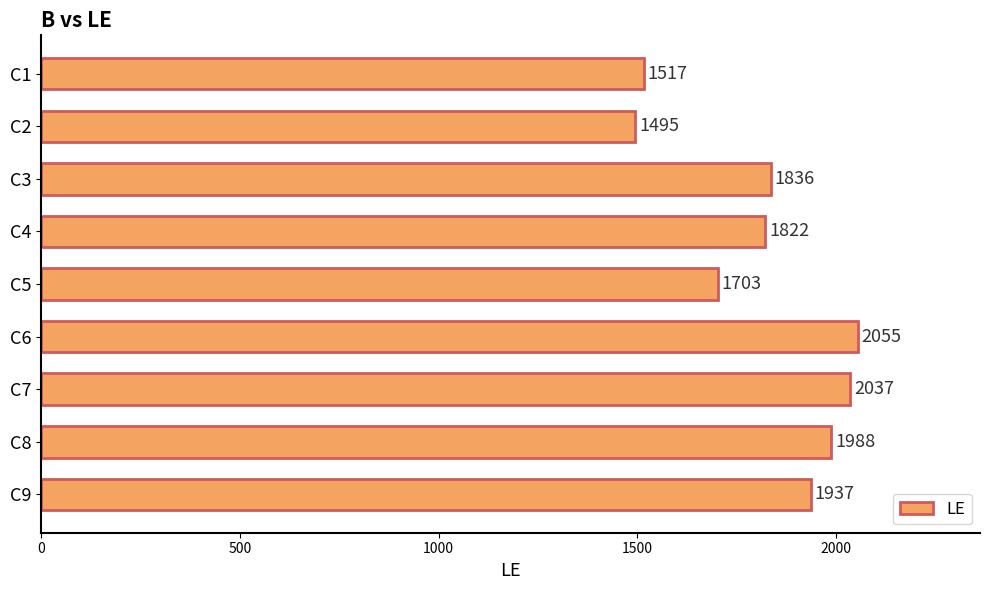

Which category has the lowest value across all series?

C2